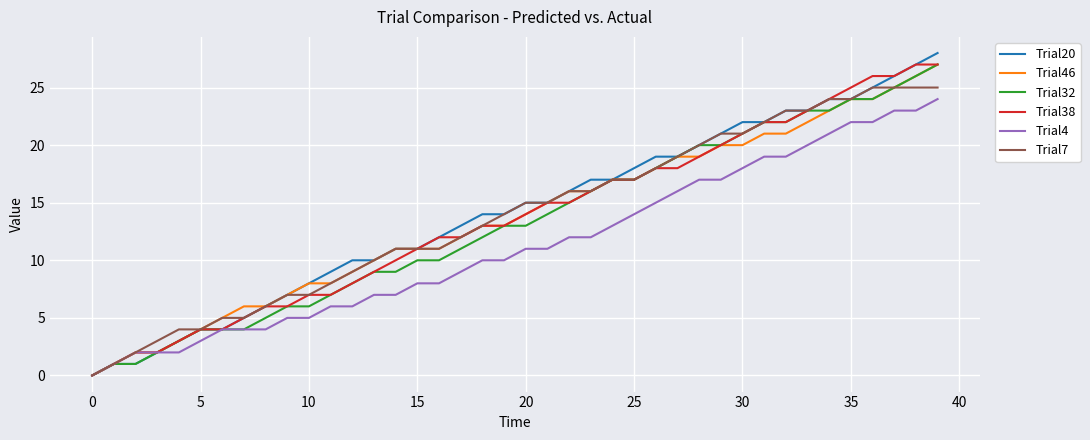

What is the greatest value displayed?

28